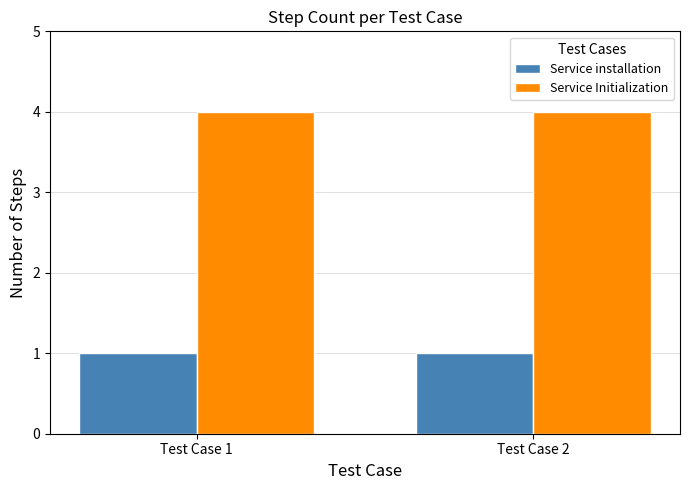

What is the spread (max minus min) of values at Test Case 2?

3